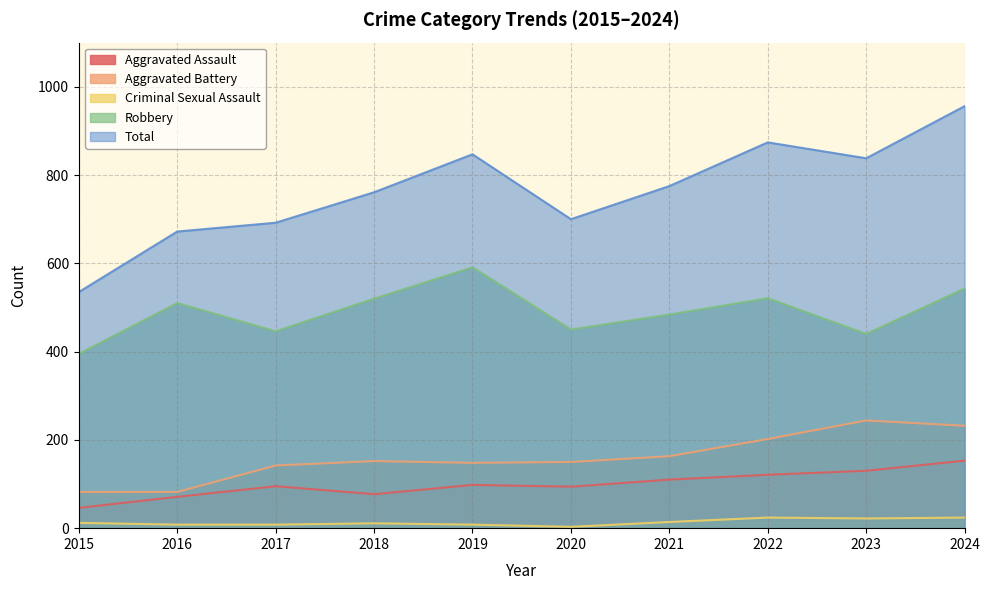

Which series has the largest range (max minus min)?

Total